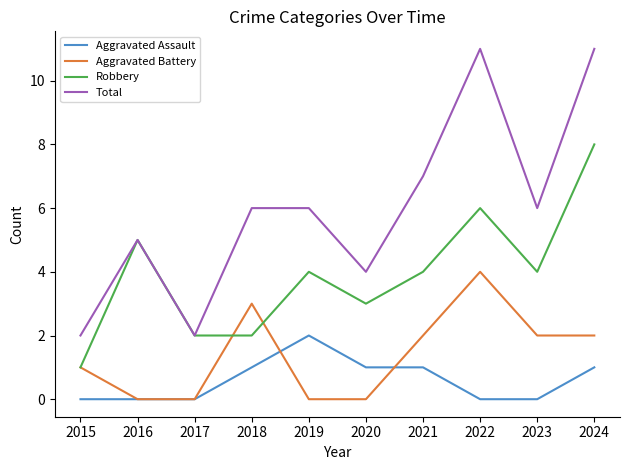

Which series has the widest spread of values?

Total